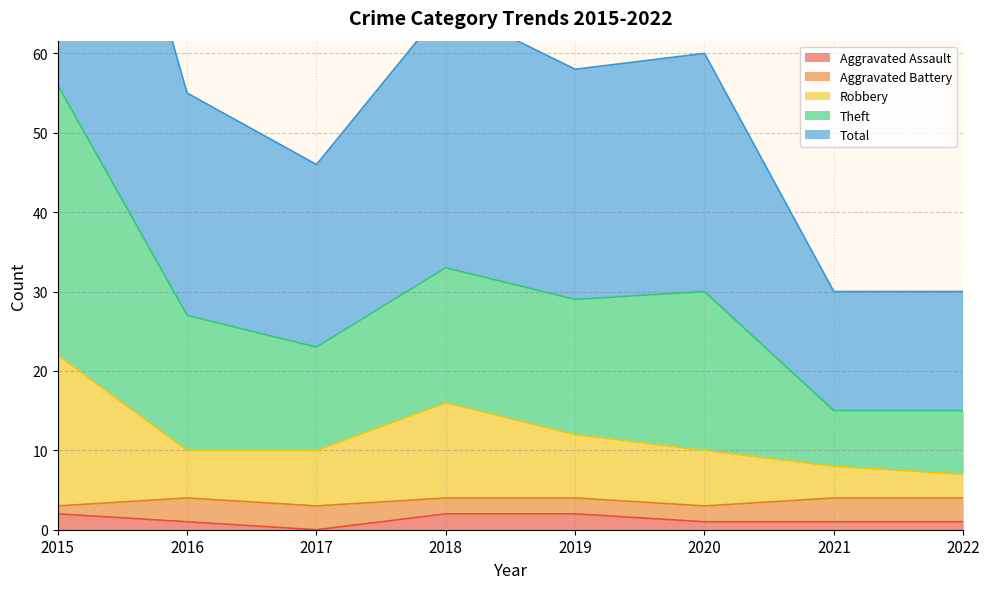

True or false: Robbery and Total intersect in this chart.

False